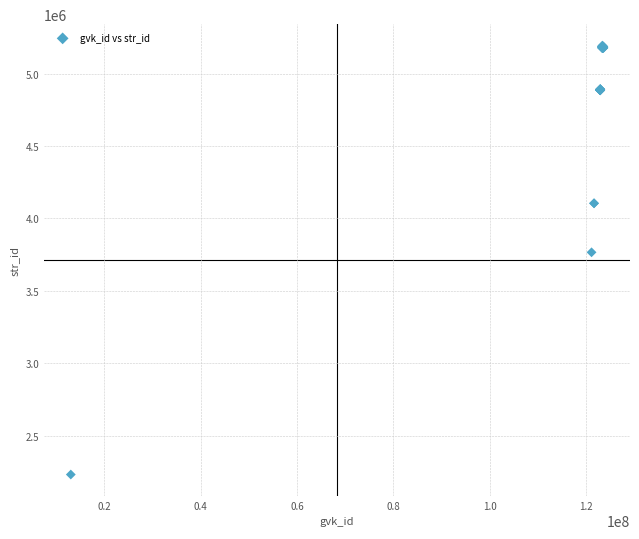

What Y value in the scatter plot is closest to 3712687?

3766298